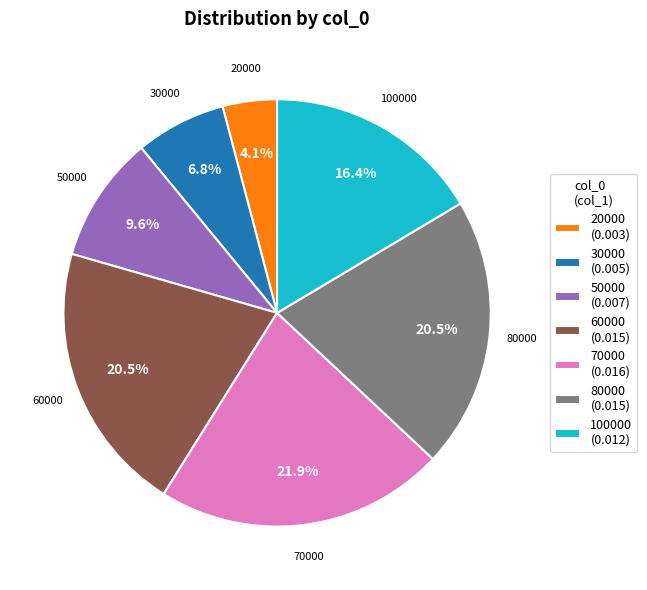

What is the largest slice in the pie chart?

70000 (0.016)